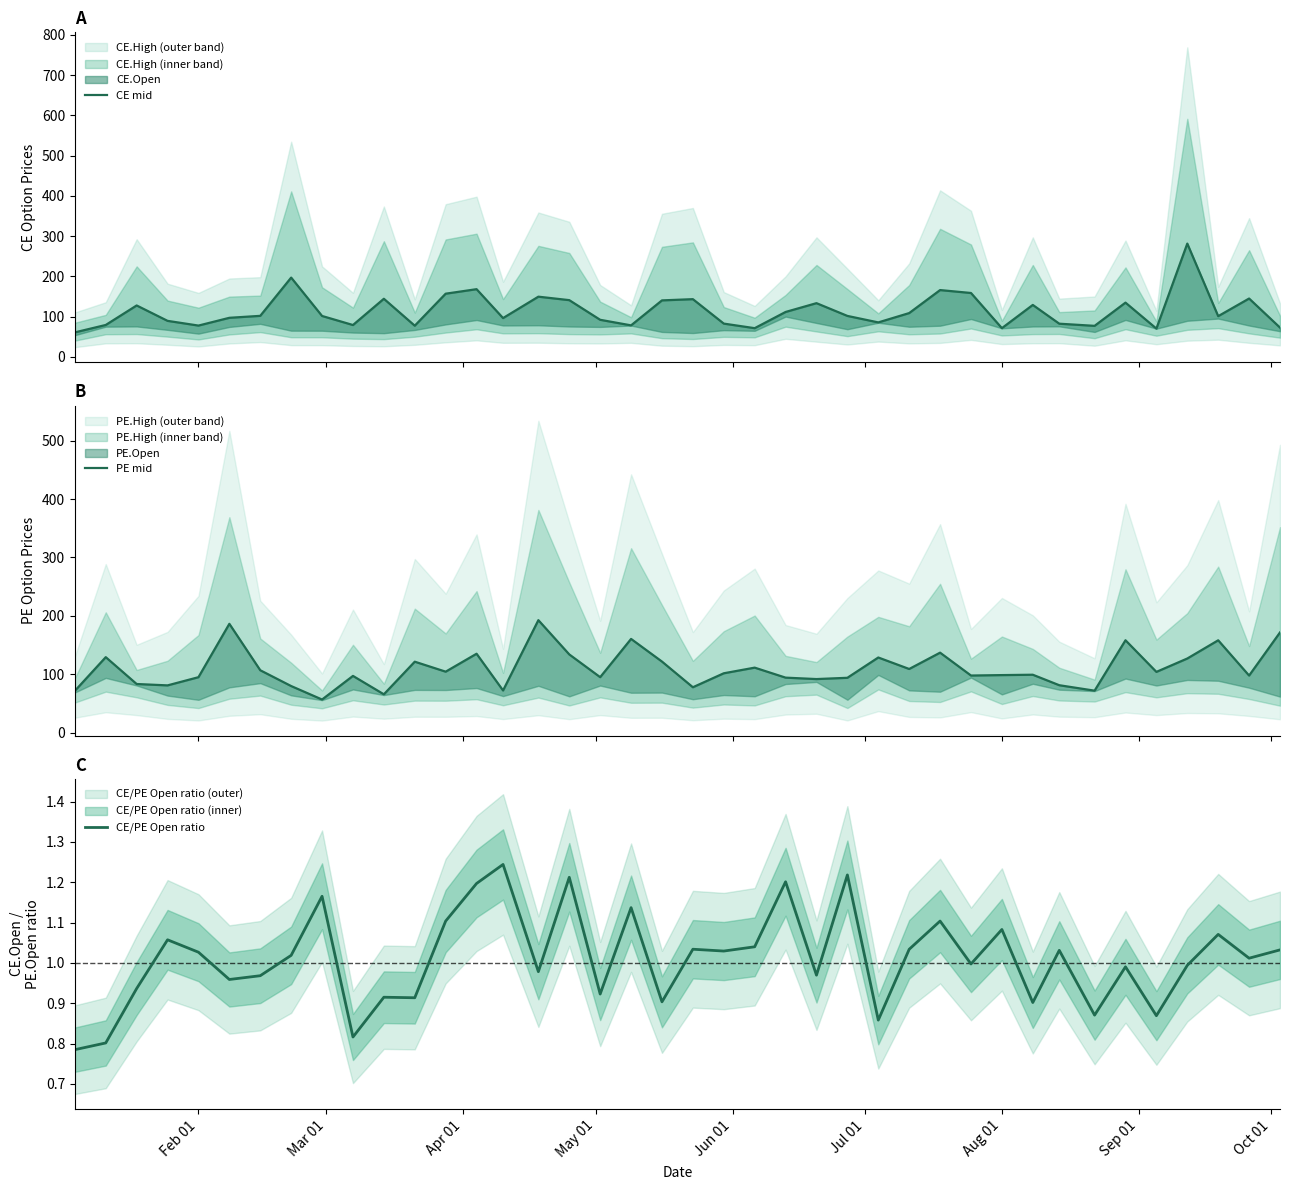

True or false: CE mid and CE/PE Open ratio cross at least once.

False